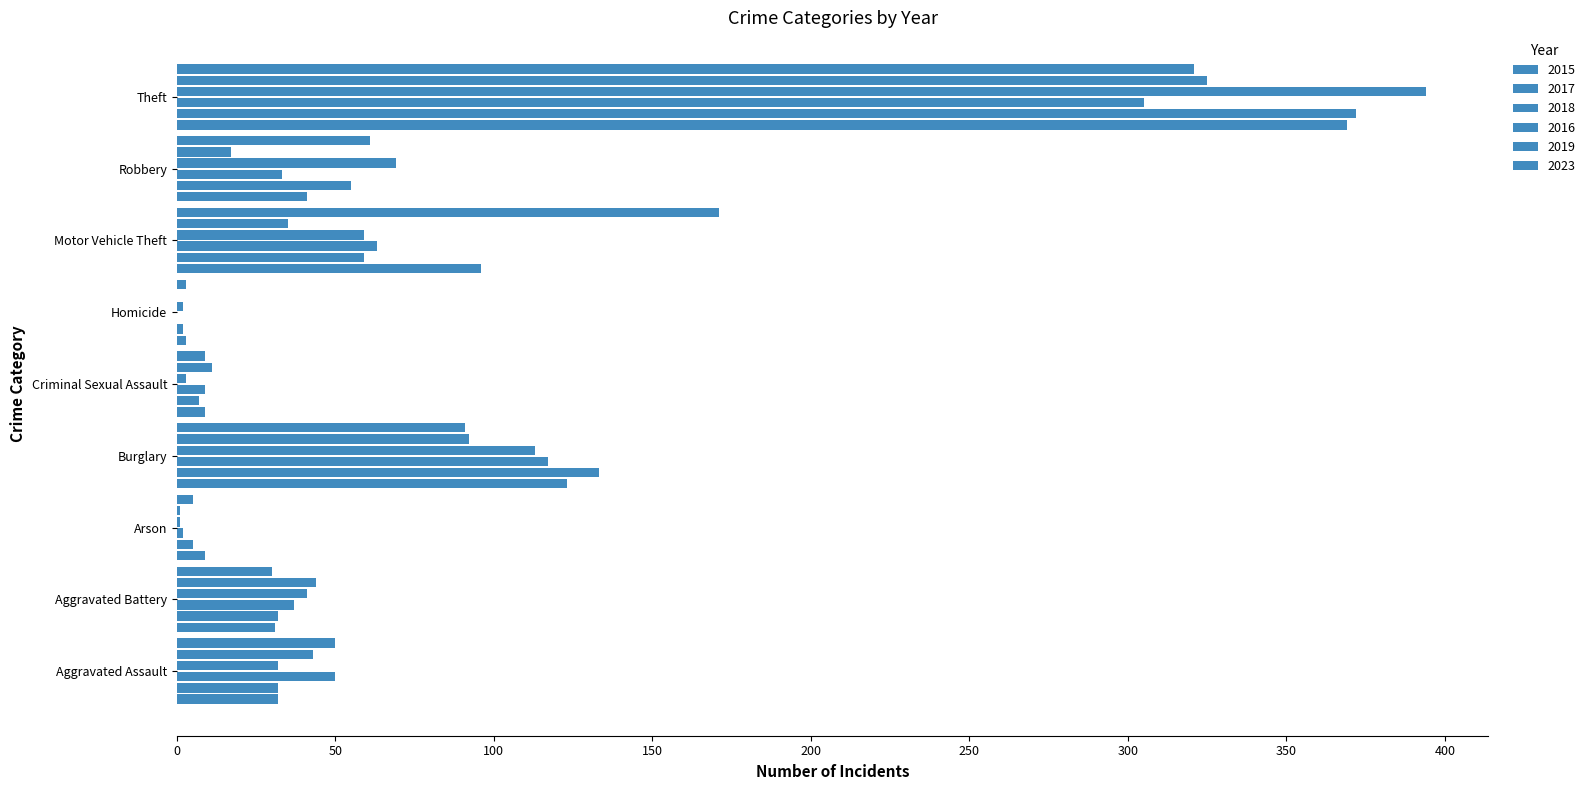

List the labels in order of 2018 value, largest first.

Theft, Burglary, Motor Vehicle Theft, Aggravated Assault, Aggravated Battery, Robbery, Criminal Sexual Assault, Arson, Homicide